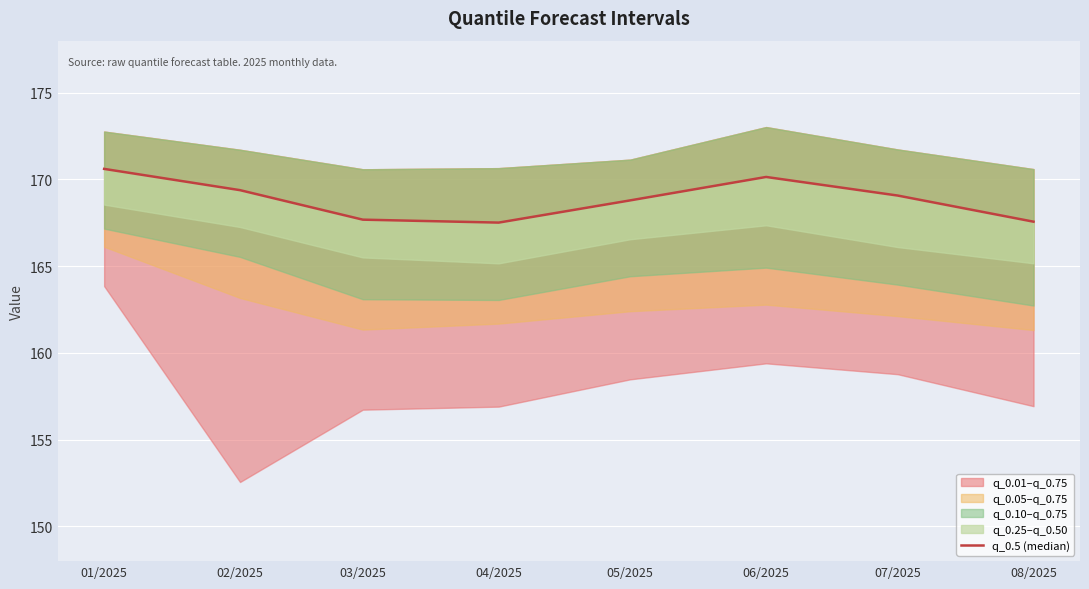

How many lines are shown in the chart?

1